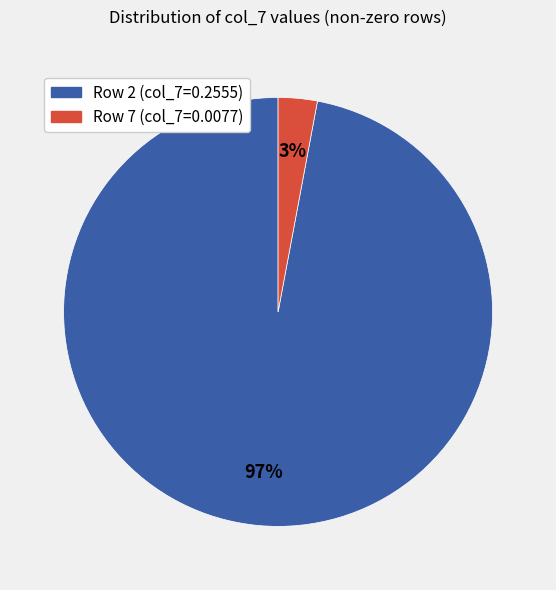

To the nearest percent, what is the average slice percentage?

50%